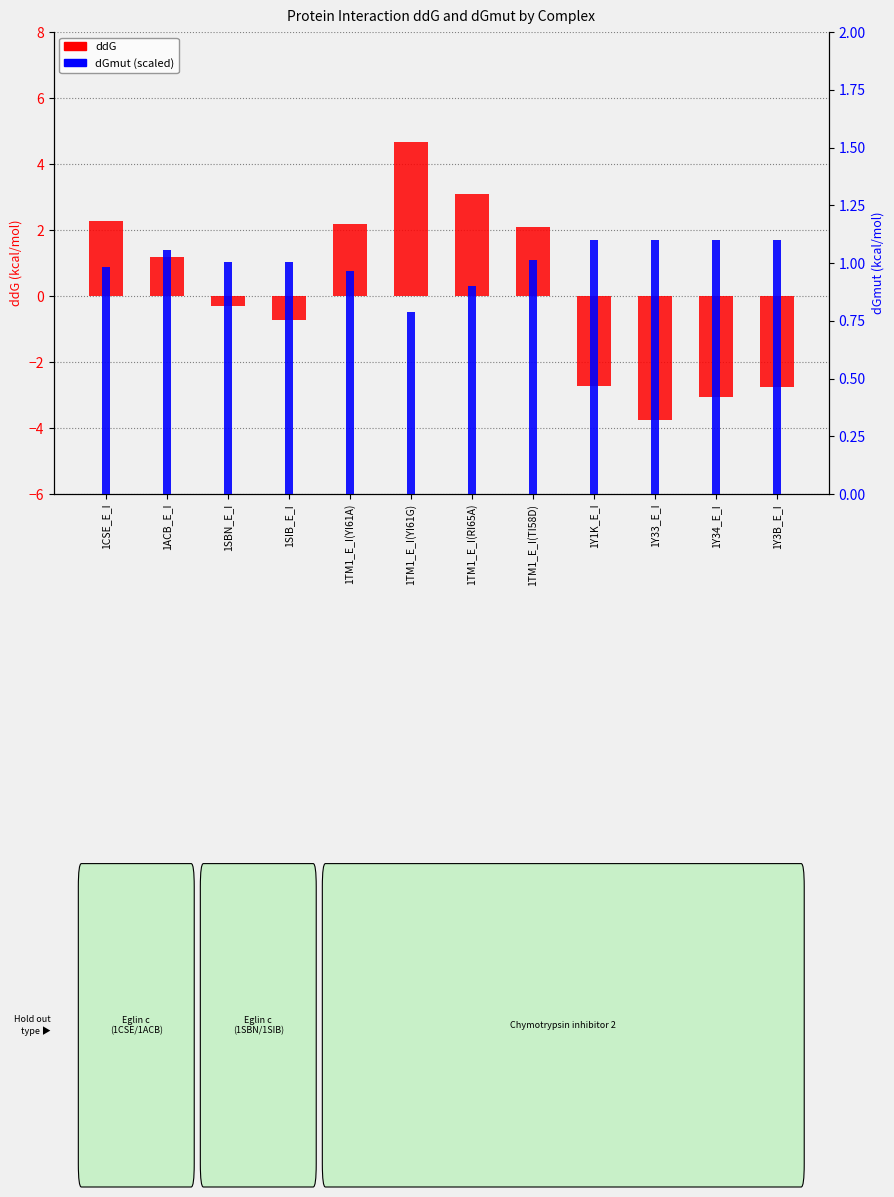

How many groups of bars are there?

12